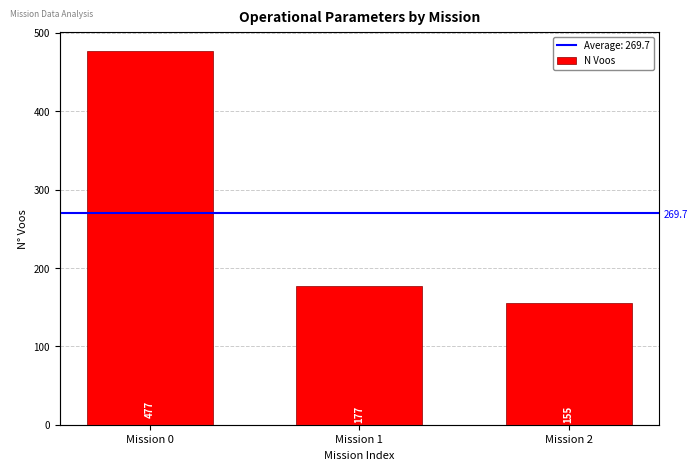

Rank the categories by value from lowest to highest.

Mission 2, Mission 1, Mission 0